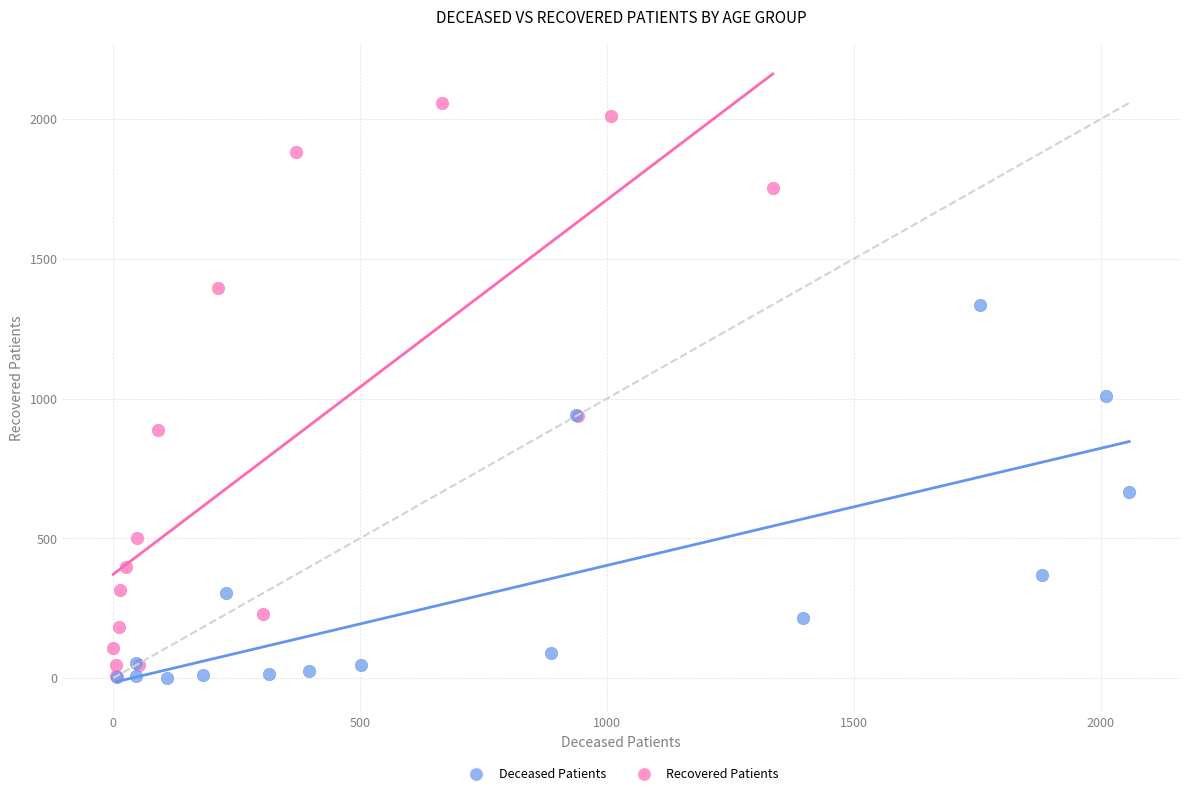

Which series has the widest spread of Y values?

Recovered Patients